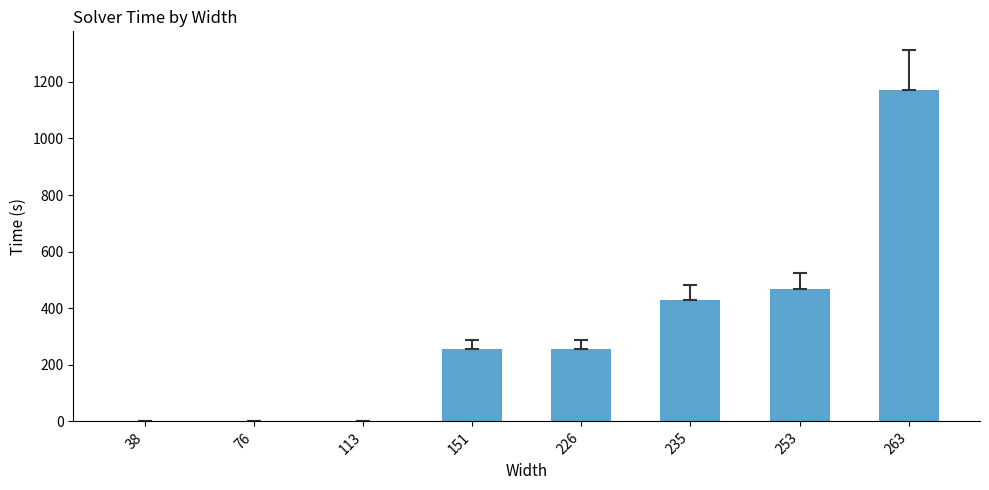

How many distinct data groups are displayed?

1